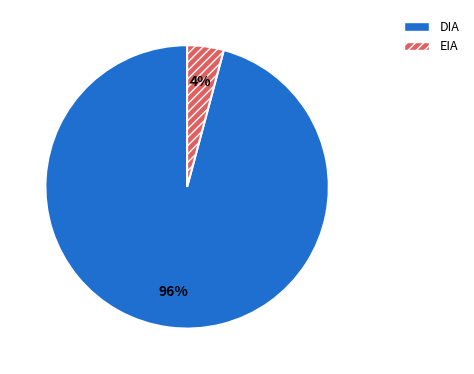

Which category has the biggest portion of the pie?

DIA